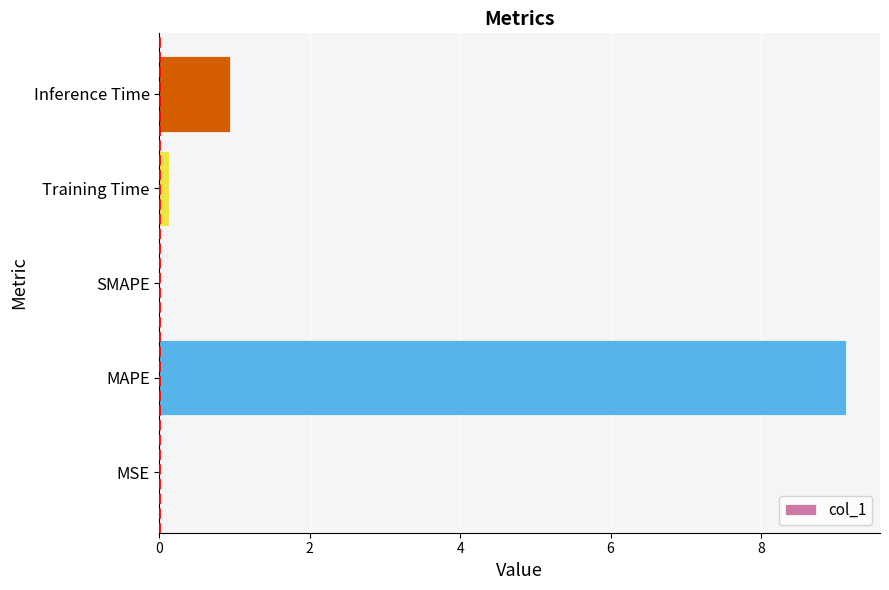

Between Training Time and Inference Time, which is larger?

Inference Time